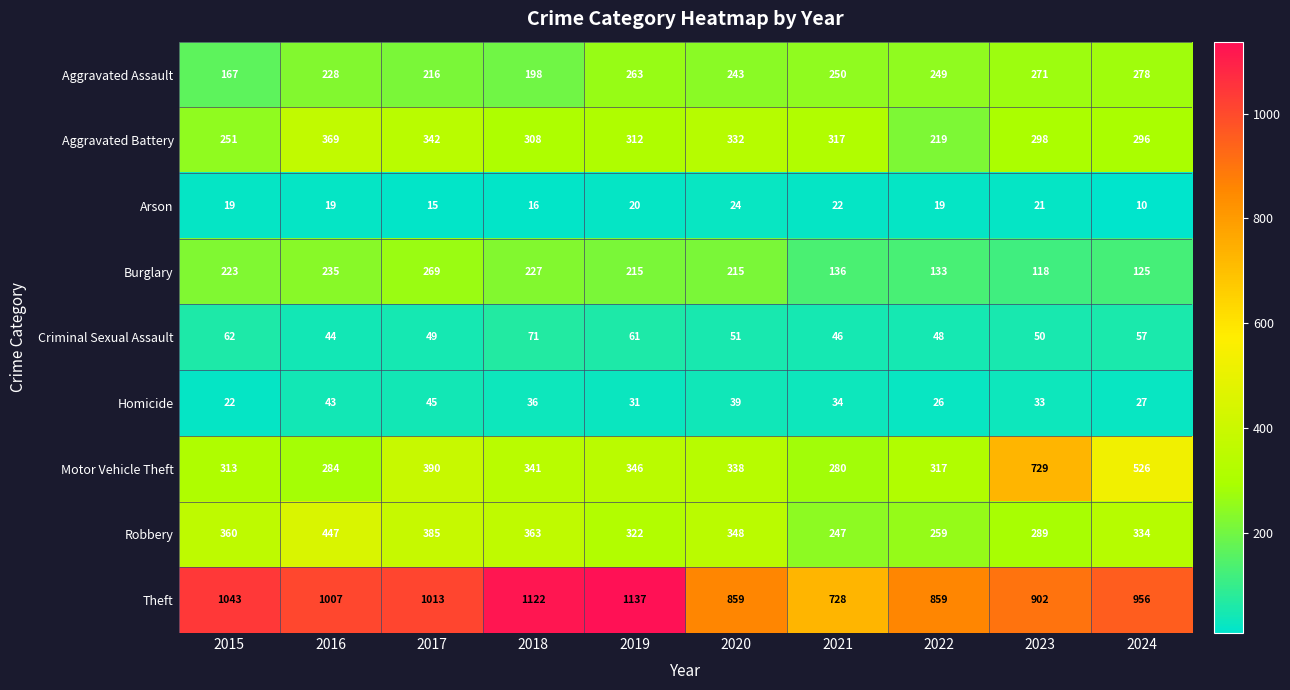

Which series has the widest spread of values?

Motor Vehicle Theft